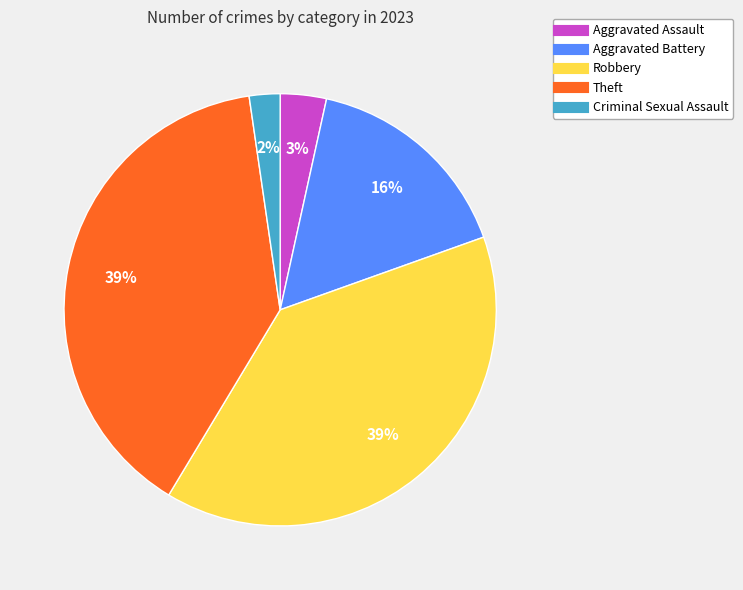

Does Aggravated Assault account for over 50% of the chart?

No